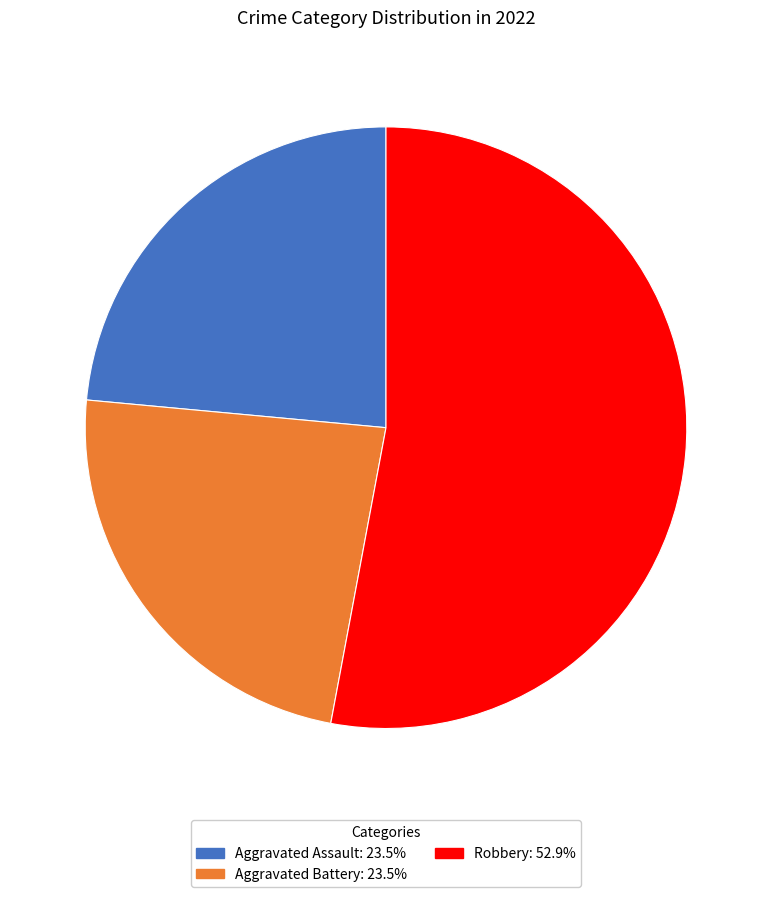

Is the sum of Aggravated Assault: 23.5% and Aggravated Battery: 23.5% greater than half?

No